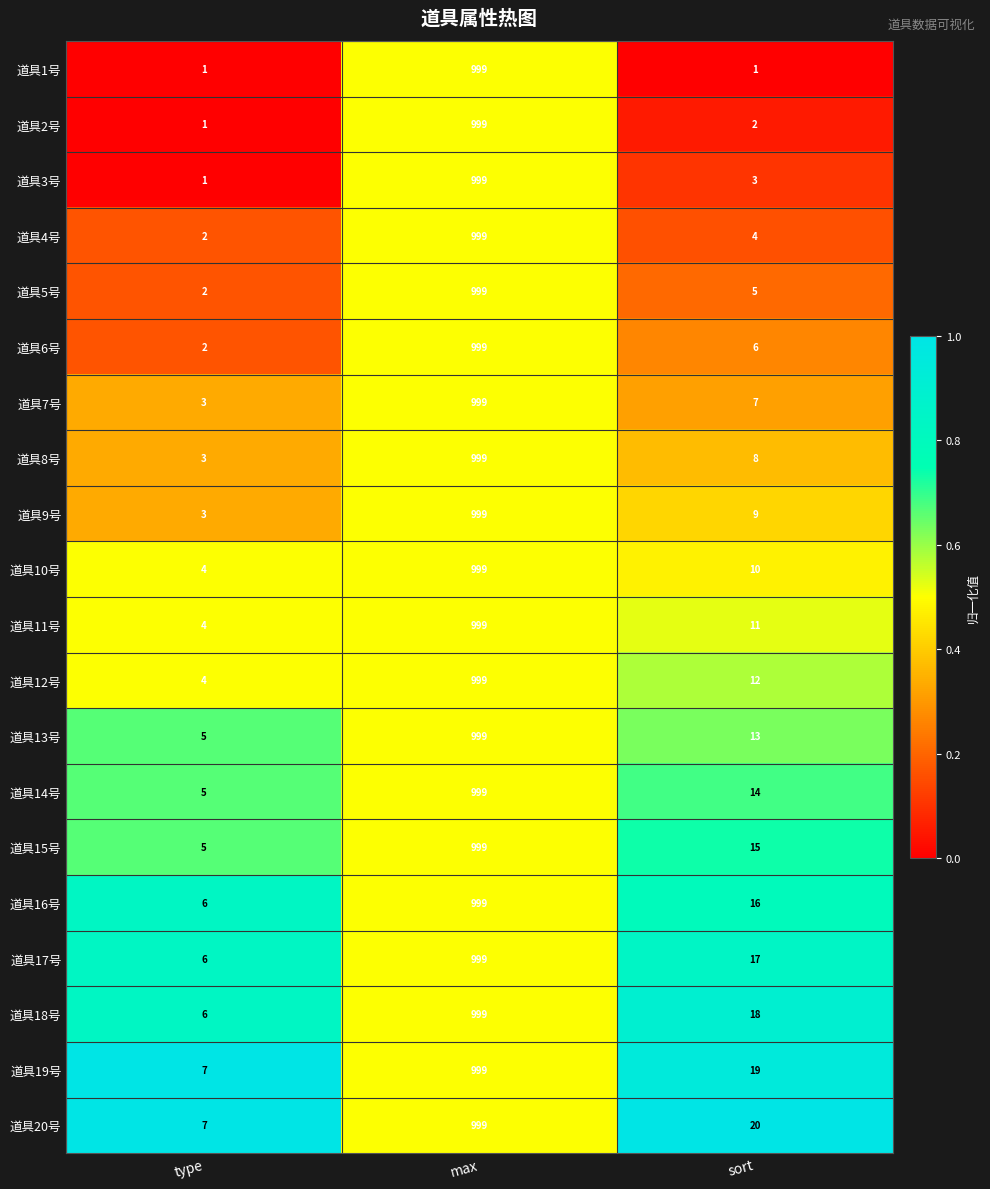

At which category is the sum across all series the highest?

max